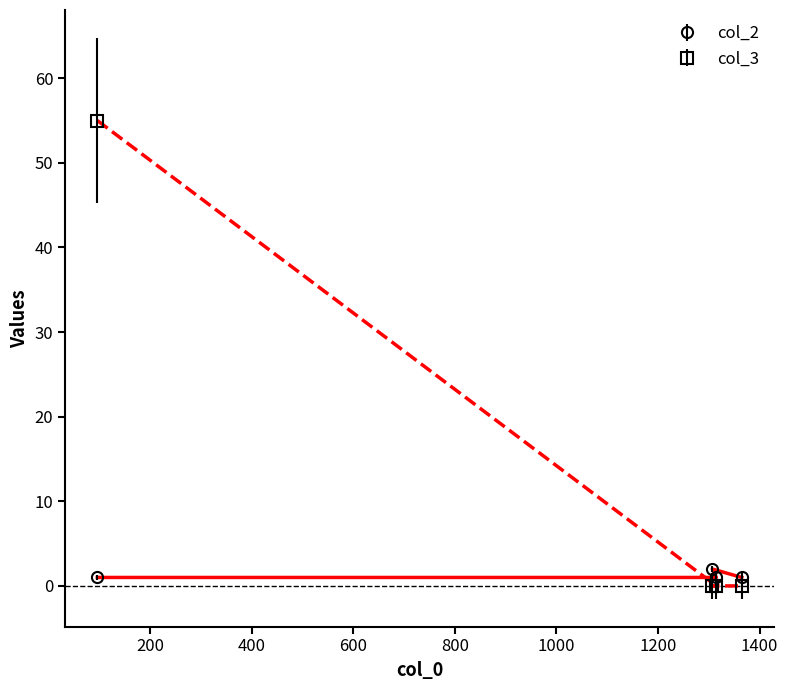

Reading left to right, what are all the values shown in this chart?

col_2: 96=1	1315=1	1307=2	1365=1
col_3: 96=55	1315=0	1307=0	1365=0